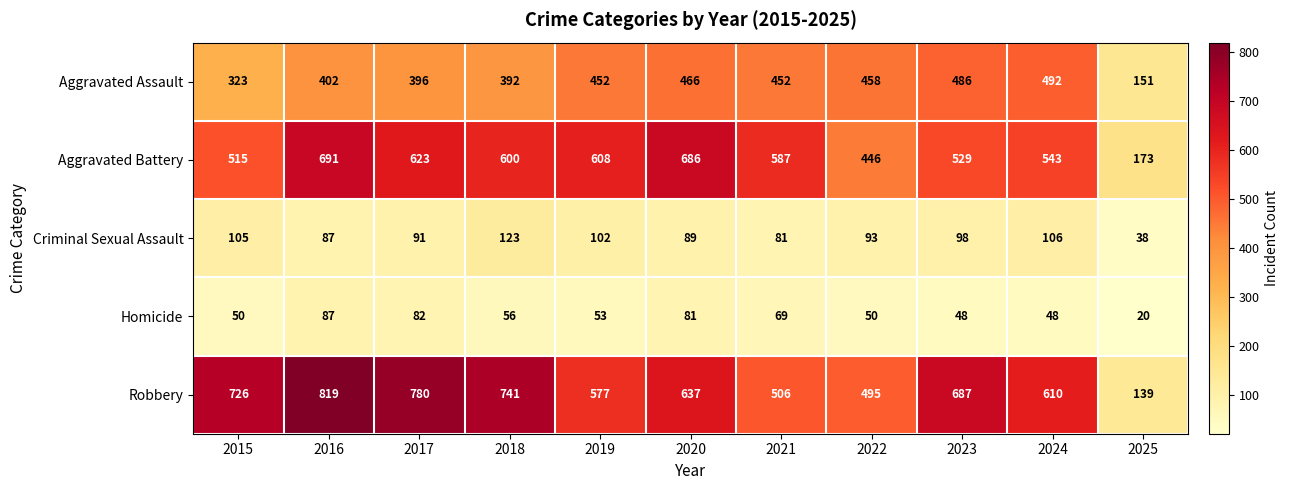

What is the sum of the Aggravated Assault values at 2022 and 2024?

950